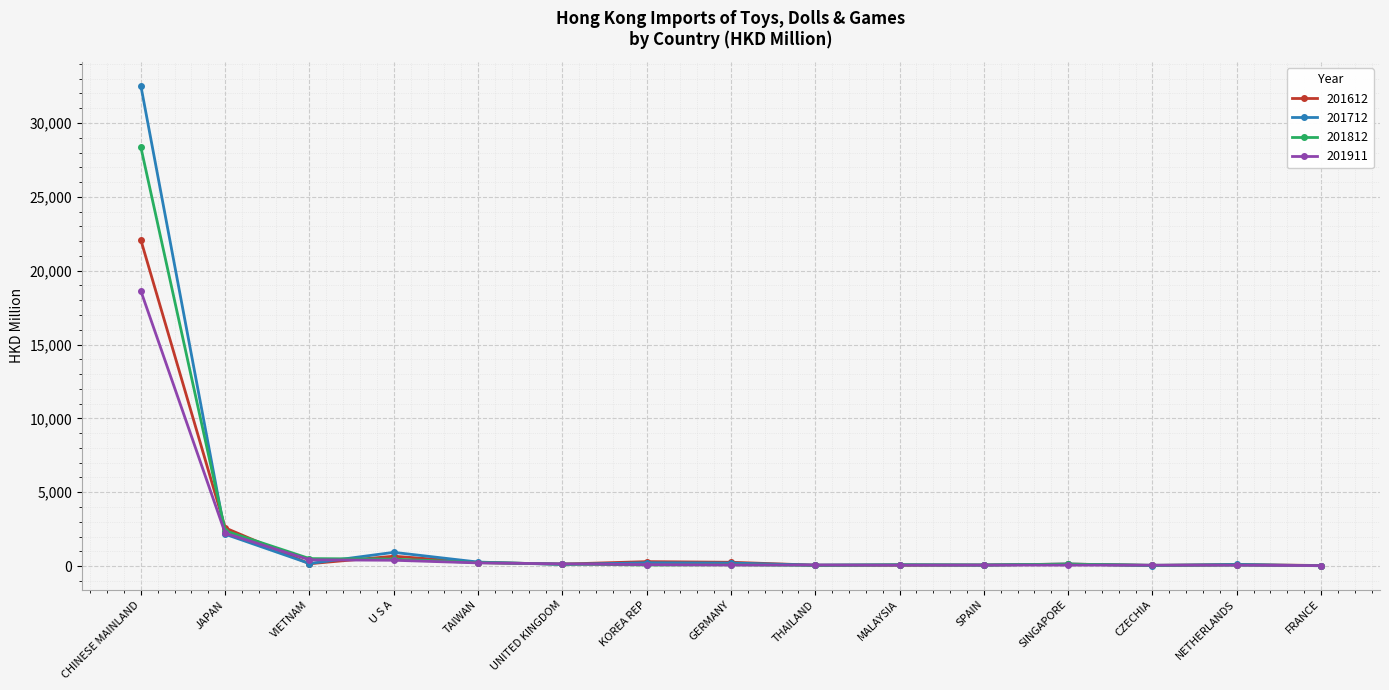

What is the difference between the second highest and second lowest values in the 201911 series?

2167.2